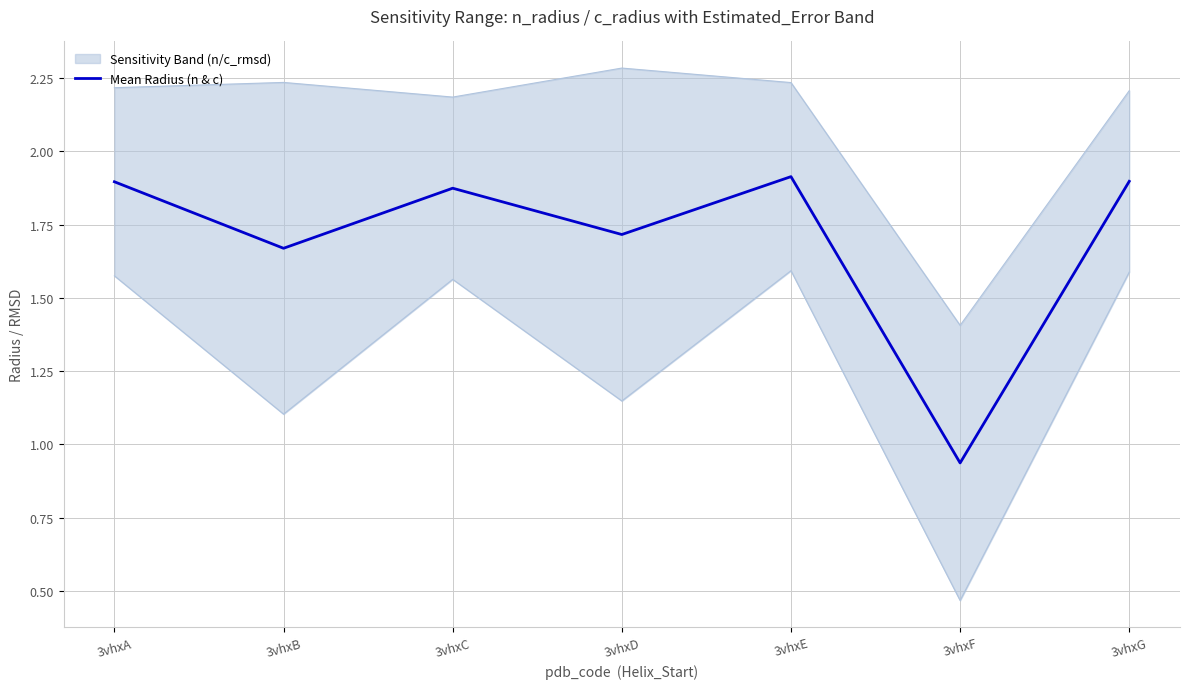

Approximately how many times larger is the value at 3vhxE compared to 3vhxB?

1.1